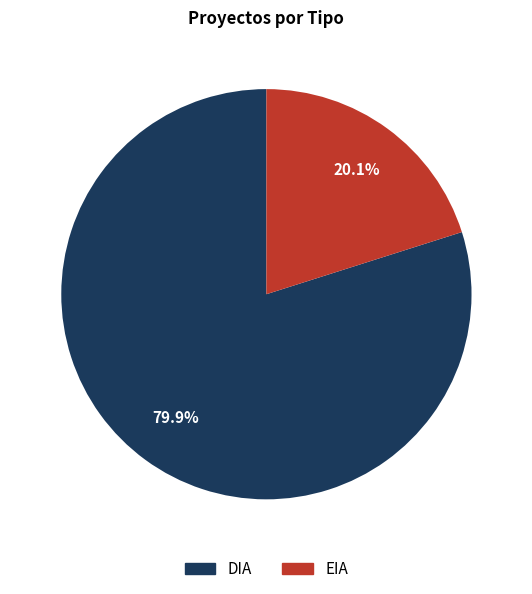

How many slices are in this pie chart?

2